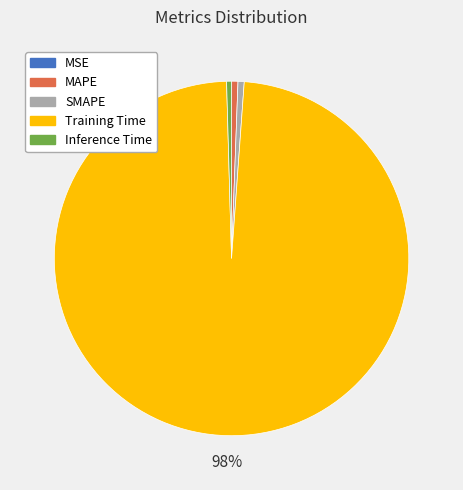

To the nearest percent, what is the difference between the Inference Time and Training Time slice percentages?

98%